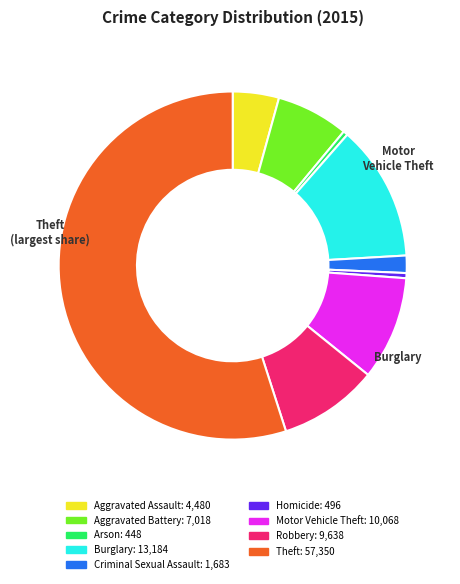

Does any single category account for the majority?

Yes